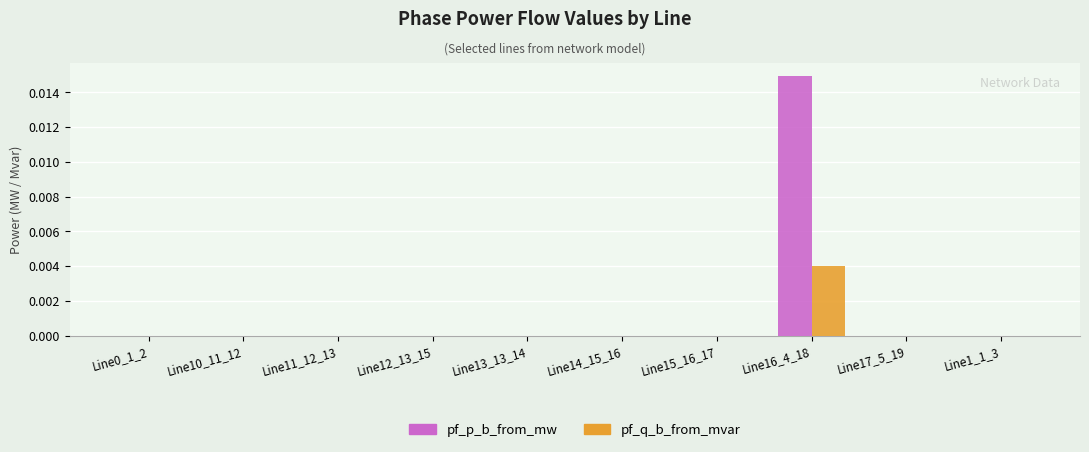

Which category has the highest value in the pf_q_b_from_mvar series?

Line16_4_18